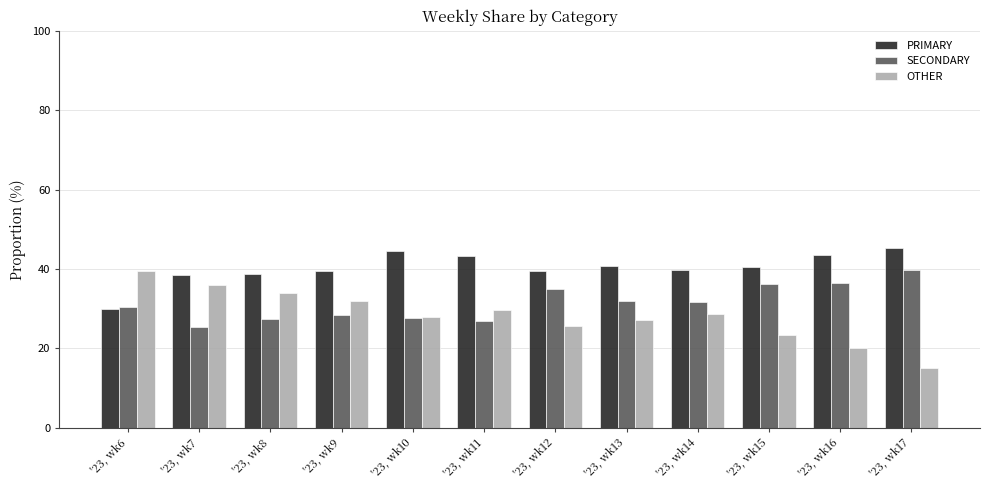

Which series has the widest spread of values?

OTHER